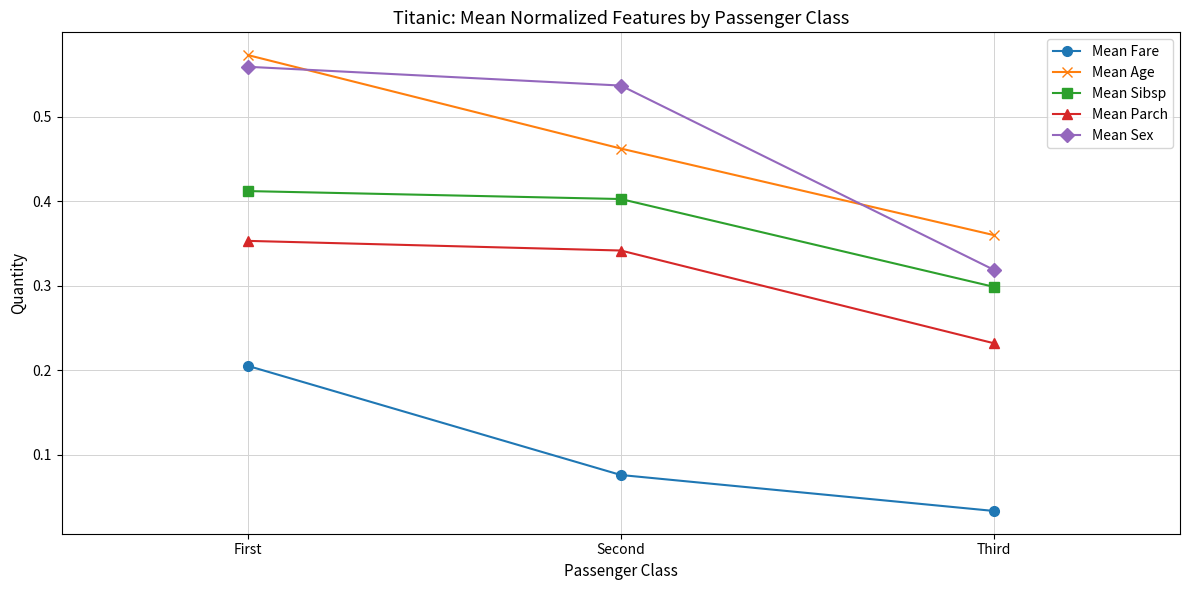

At which category does the chart reach its minimum across all series?

Third